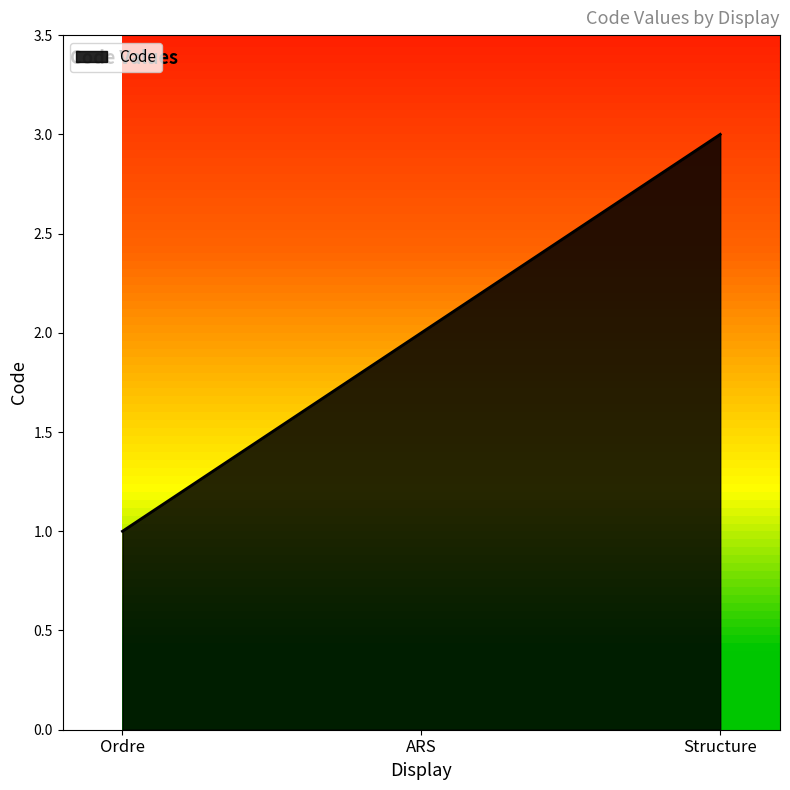

List the labels in order of value, largest first.

Structure, ARS, Ordre